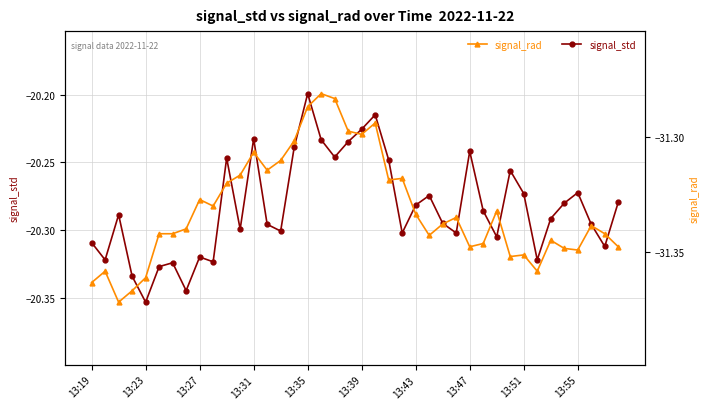

How many categories are shown in the chart?

40